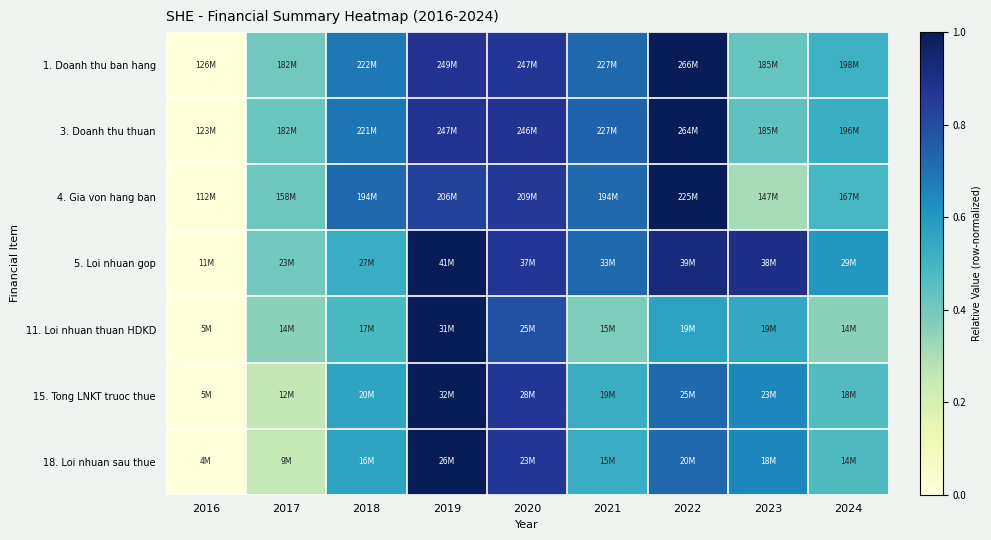

Reading left to right, transcribe all the data shown in this chart.

1. Doanh thu ban hang: 2016=0.0	2017=0.4	2018=0.7	2019=0.9	2020=0.9	2021=0.7	2022=1.0	2023=0.4	2024=0.5
3. Doanh thu thuan: 2016=0.0	2017=0.4	2018=0.7	2019=0.9	2020=0.9	2021=0.7	2022=1.0	2023=0.4	2024=0.5
4. Gia von hang ban: 2016=0.0	2017=0.4	2018=0.7	2019=0.8	2020=0.9	2021=0.7	2022=1.0	2023=0.3	2024=0.5
5. Loi nhuan gop: 2016=0.0	2017=0.4	2018=0.5	2019=1.0	2020=0.9	2021=0.7	2022=0.9	2023=0.9	2024=0.6
11. Loi nhuan thuan HDKD: 2016=0.0	2017=0.4	2018=0.5	2019=1.0	2020=0.8	2021=0.4	2022=0.6	2023=0.5	2024=0.4
15. Tong LNKT truoc thue: 2016=0.0	2017=0.3	2018=0.6	2019=1.0	2020=0.9	2021=0.5	2022=0.7	2023=0.6	2024=0.5
18. Loi nhuan sau thue: 2016=0.0	2017=0.3	2018=0.6	2019=1.0	2020=0.9	2021=0.5	2022=0.7	2023=0.6	2024=0.5